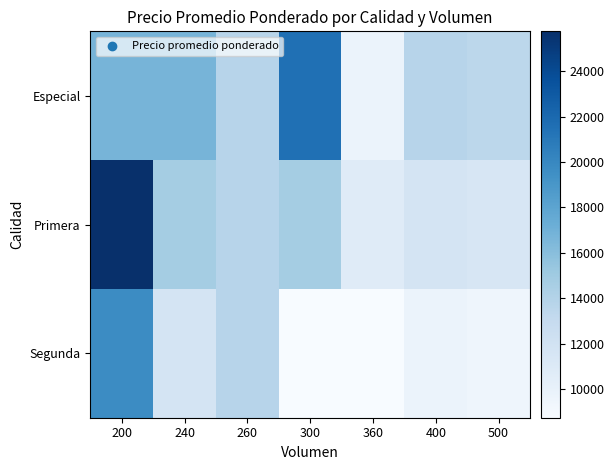

Which series has the largest total across all categories?

Especial